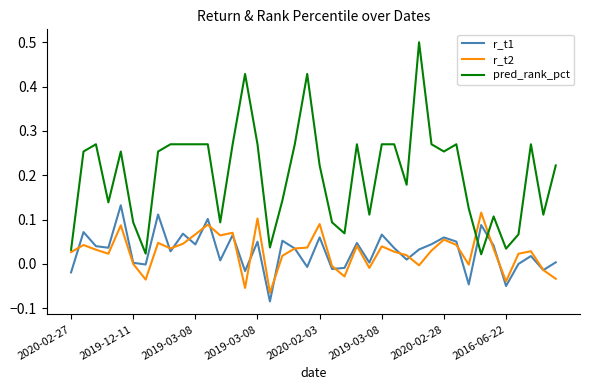

List the series in order of their peak value, highest first.

pred_rank_pct, r_t1, r_t2